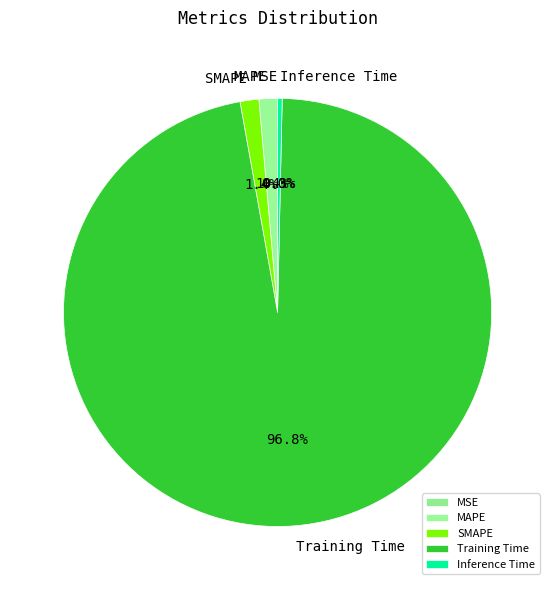

To the nearest percent, what portion does Training Time represent?

97%